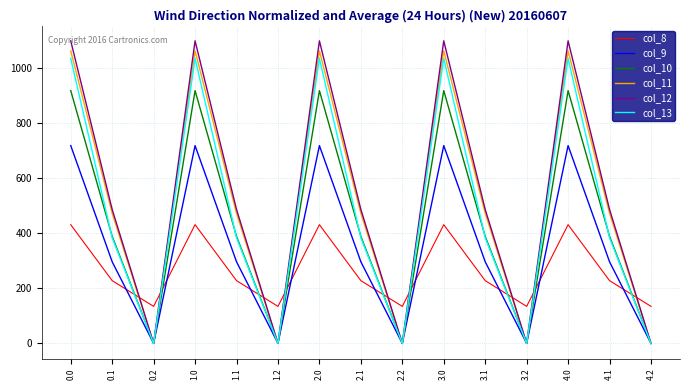

At which category does col_13 reach its first local valley?

0.2